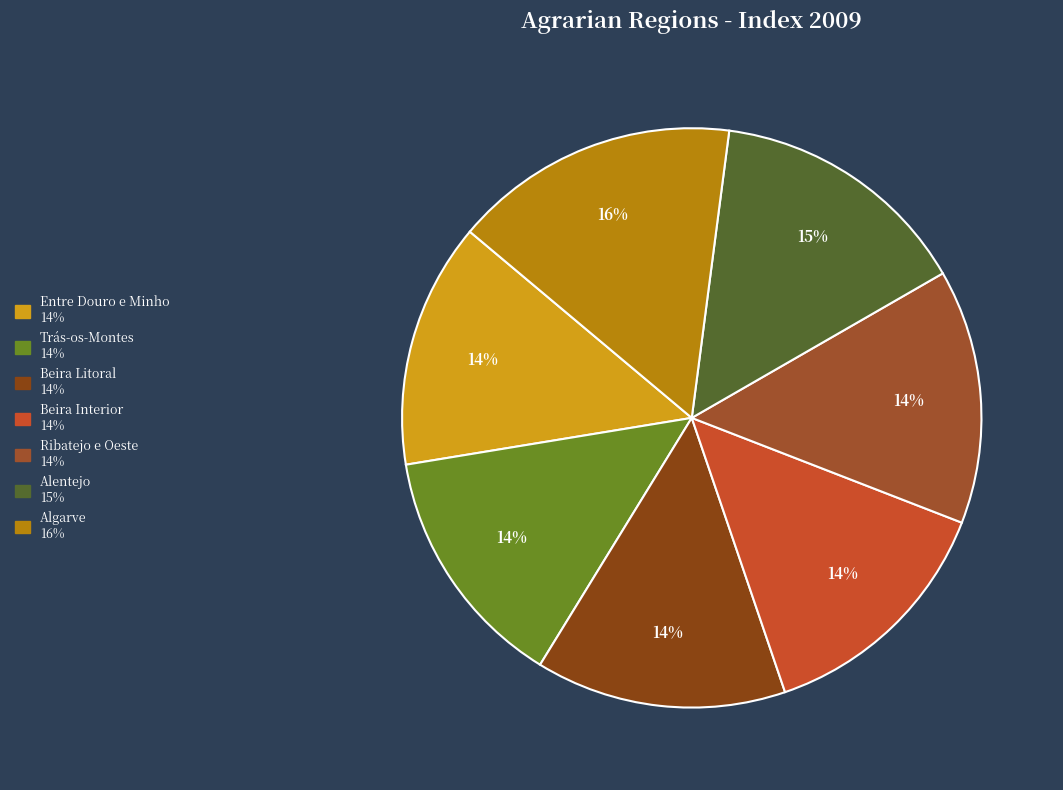

Count the number of slices in the pie.

7